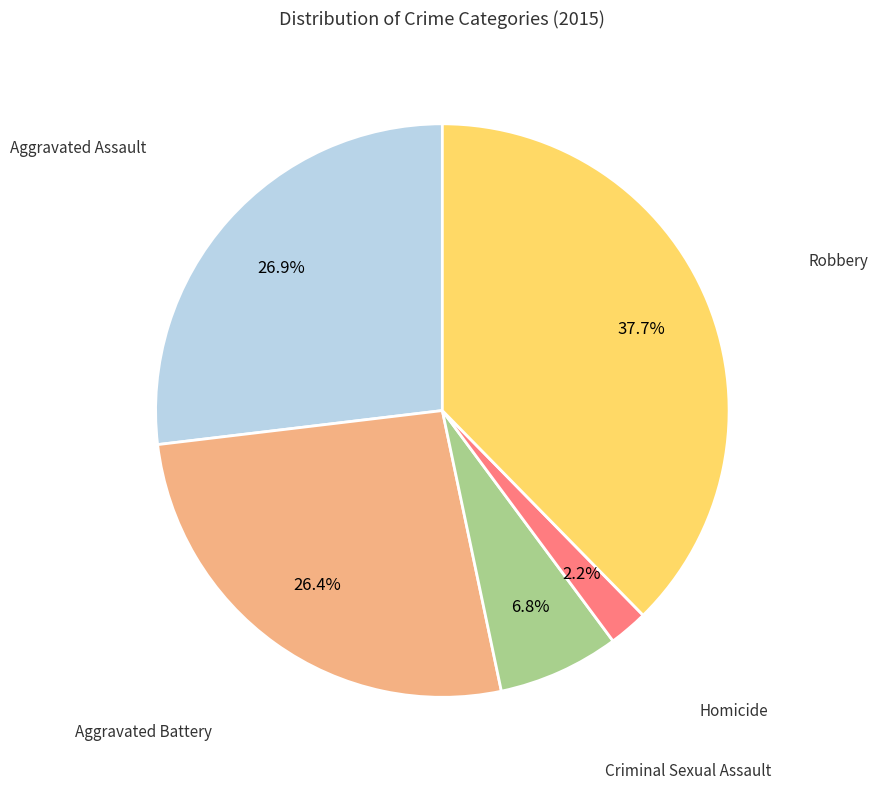

Does Homicide represent more than half of the total?

No